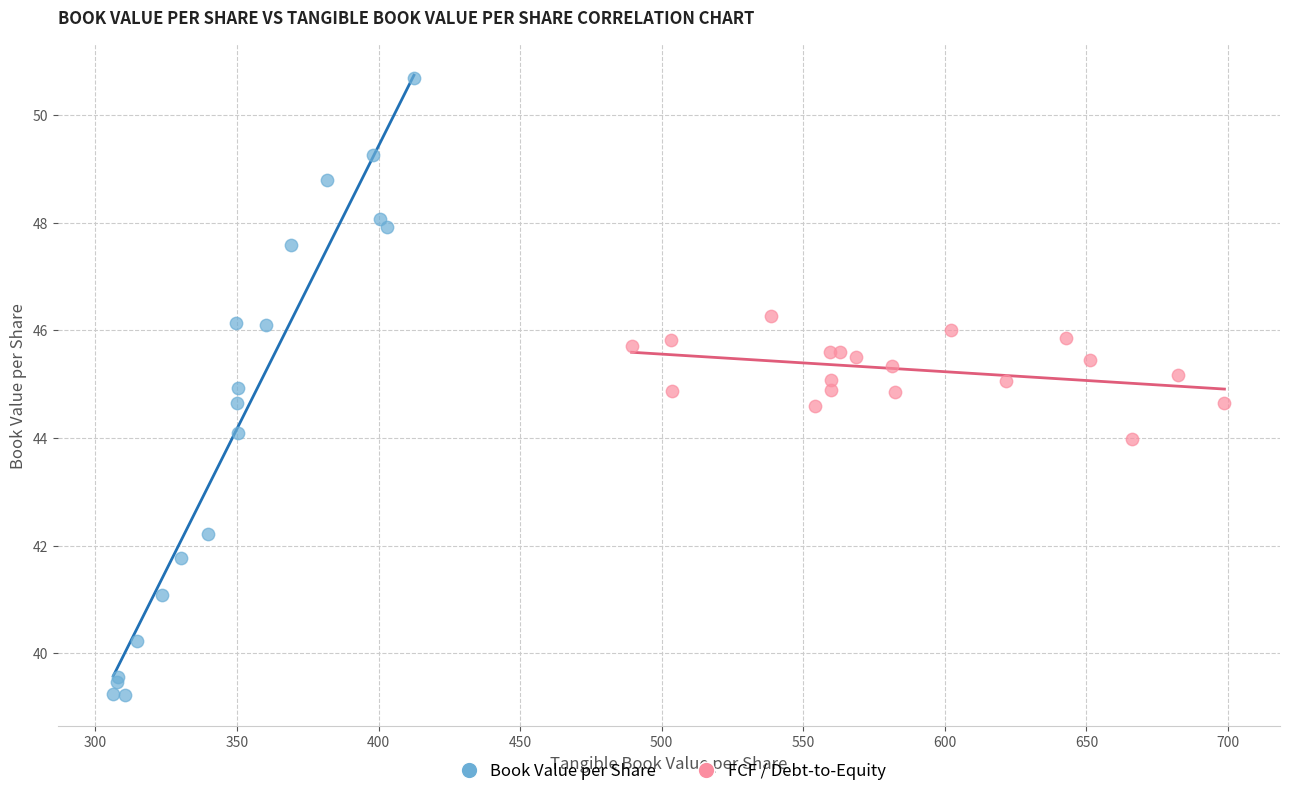

What are all the series names shown in the legend?

Book Value per Share, FCF / Debt-to-Equity